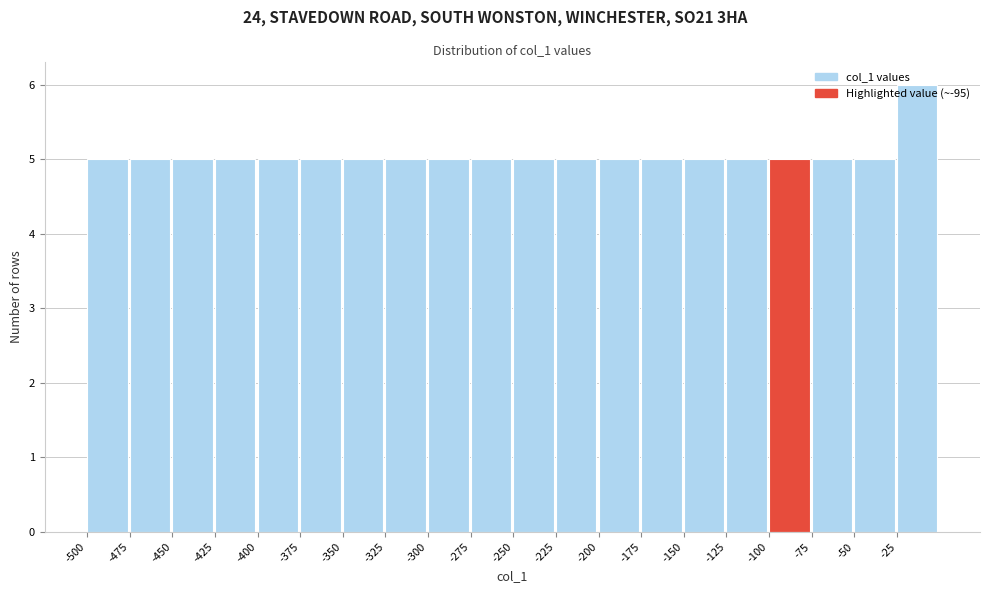

Reading left to right, transcribe this chart: for each bar, give the range it covers on the x-axis and its height. The values are not printed on the chart, so give them approximately, as read against the axis.

-500 to -475: 5
-475 to -450: 5
-450 to -425: 5
-425 to -400: 5
-400 to -375: 5
-375 to -350: 5
-350 to -325: 5
-325 to -300: 5
-300 to -275: 5
-275 to -250: 5
-250 to -225: 5
-225 to -200: 5
-200 to -175: 5
-175 to -150: 5
-150 to -125: 5
-125 to -100: 5
-100 to -75: 5
-75 to -50: 5
-50 to -25: 5
-25 to 0: 6